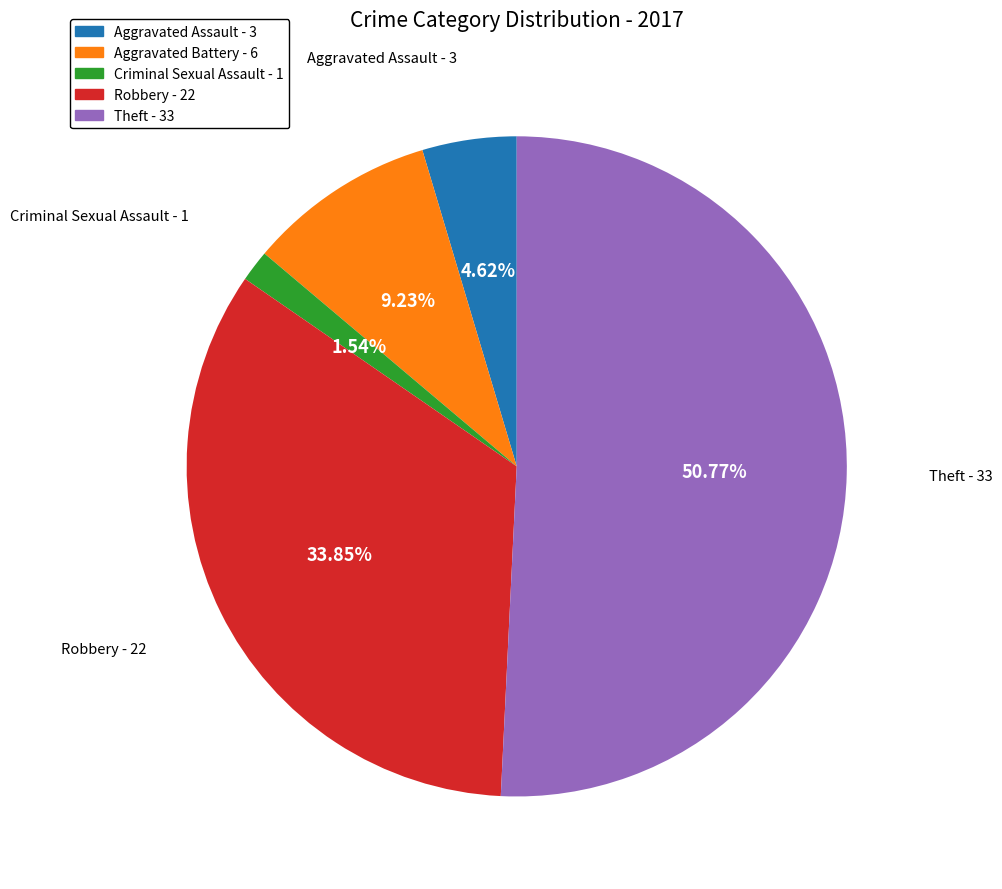

To the nearest percent, what is the combined percentage of Robbery and Criminal Sexual Assault?

35%